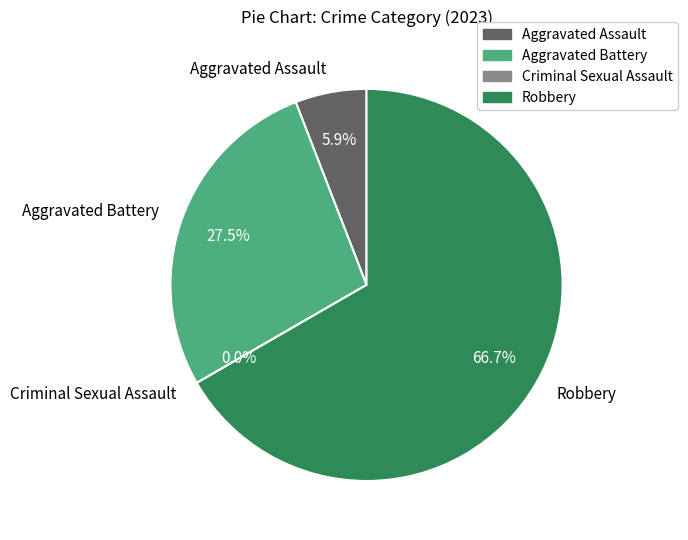

To the nearest percent, what percentage of the pie is Aggravated Assault?

6%